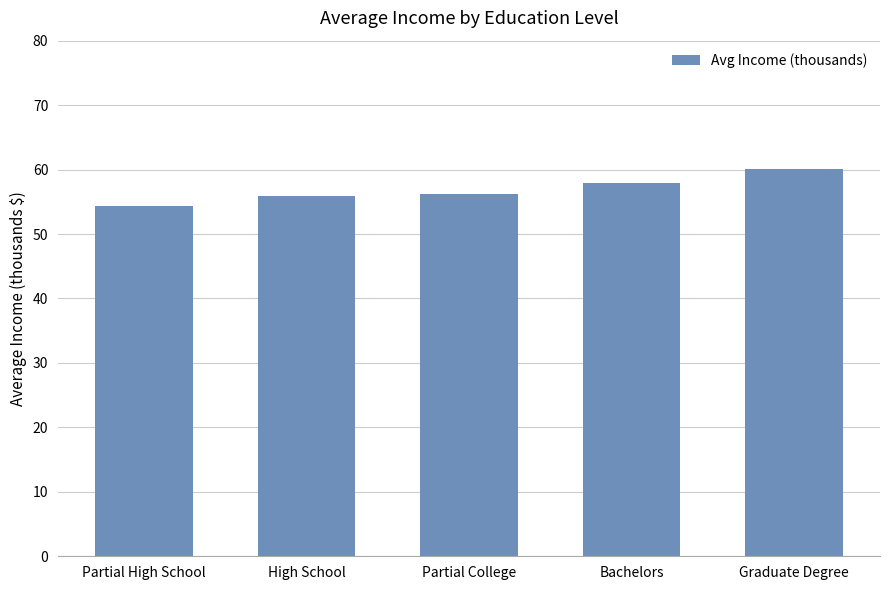

What is the smallest value displayed?

54.3